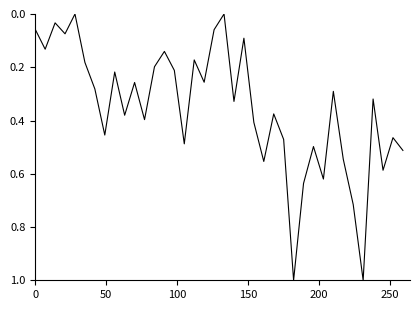

What is the difference between the second highest and second lowest values?

1.0